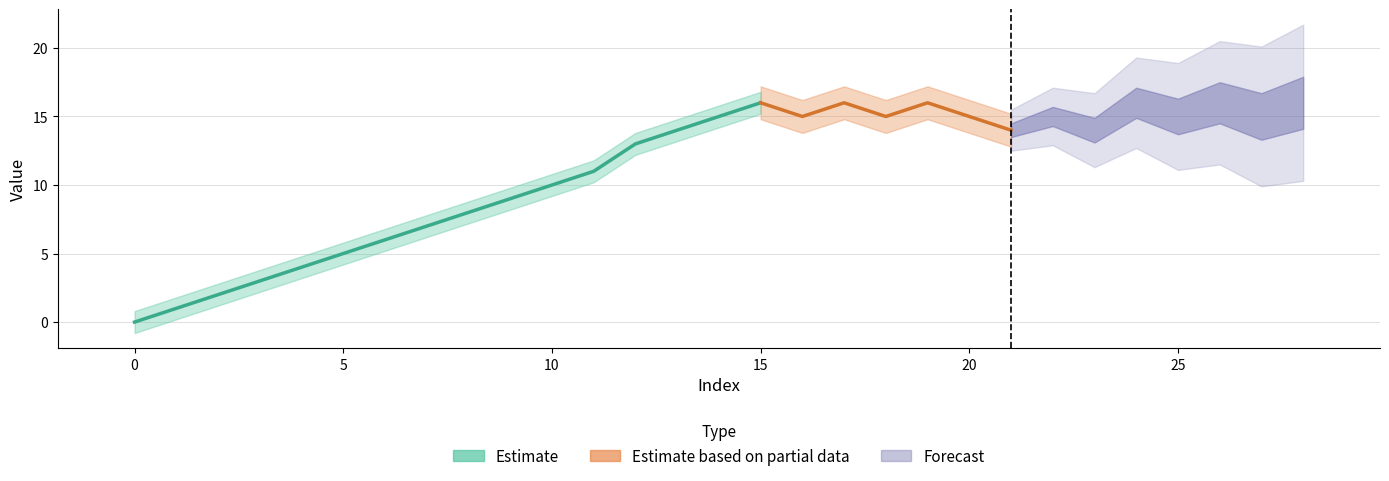

What value does the col_1 series have at 9?

9